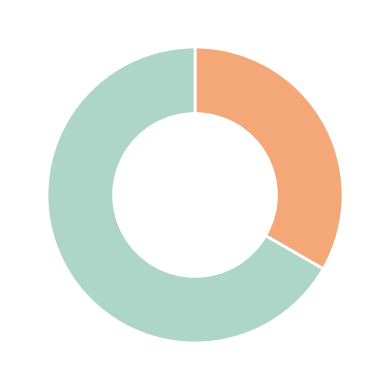

Is there a majority slice in this chart?

Yes